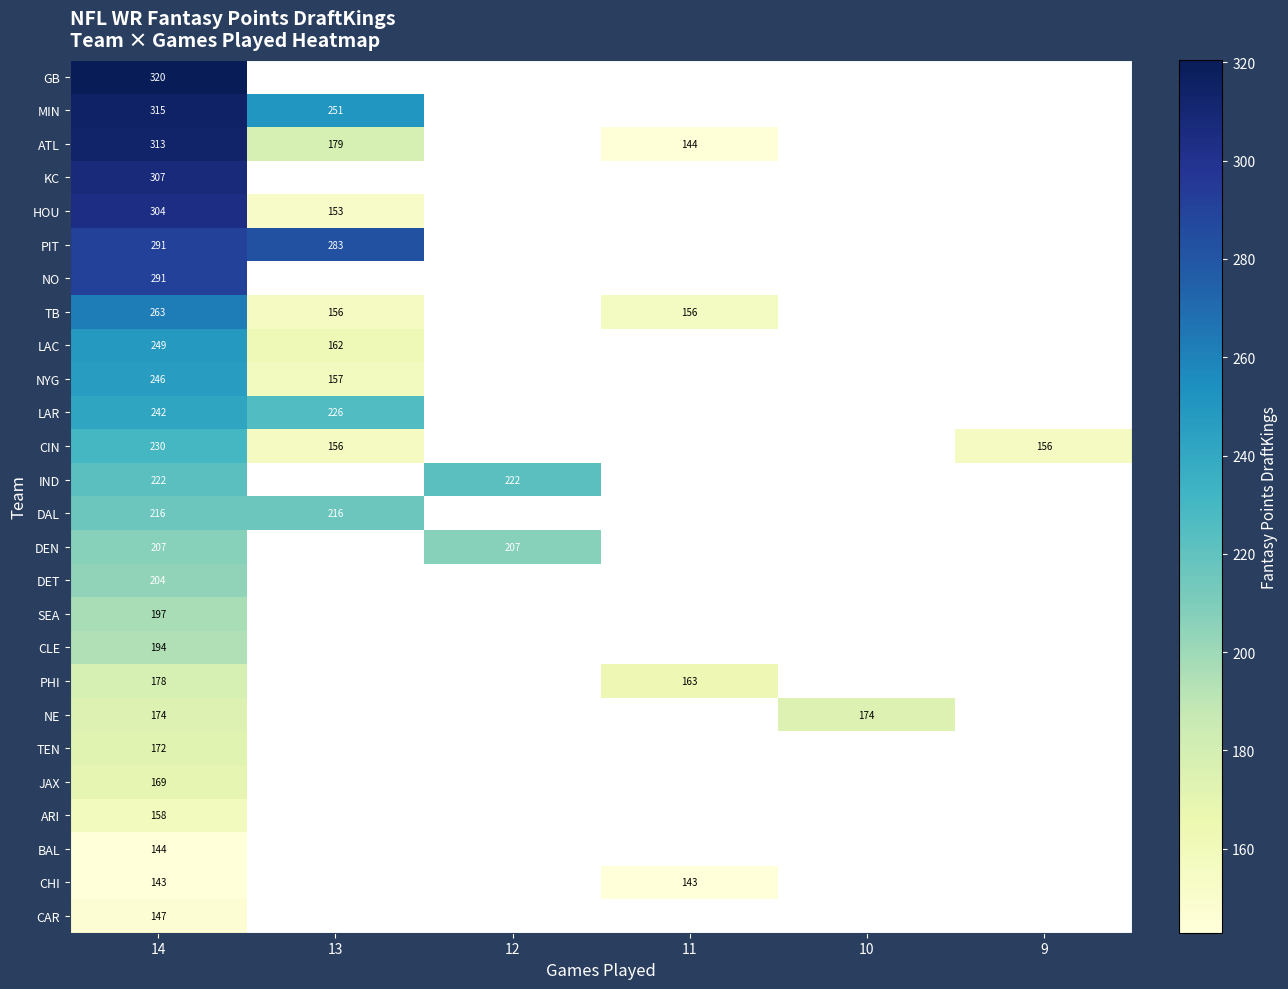

What is the greatest value displayed?

320.5